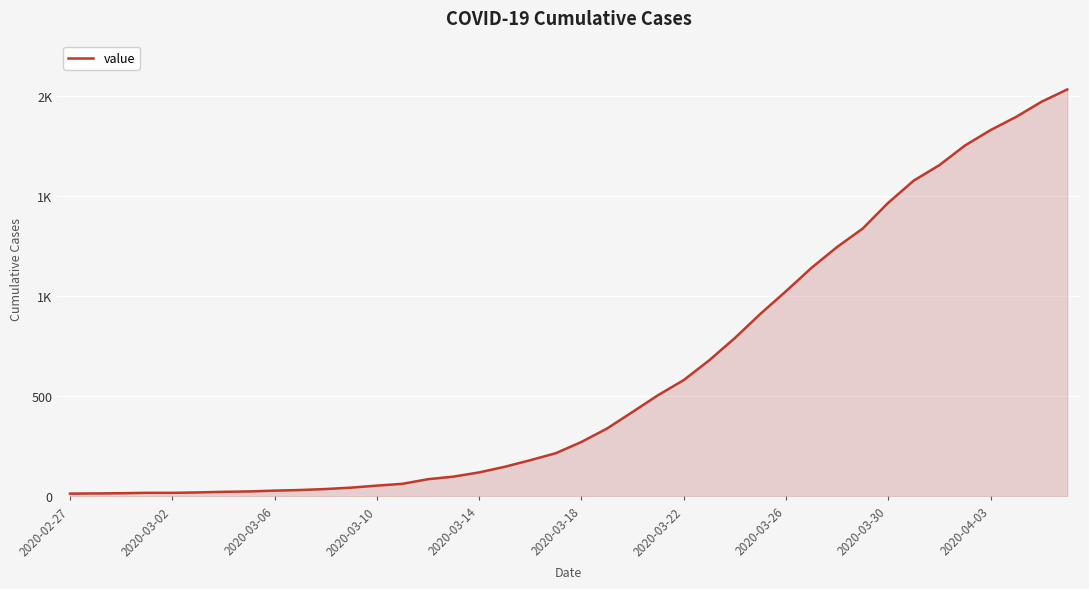

Reading right to left, extract all data points from this chart.

2032	1971	1895	1829	1752	1654	1577	1466	1337	1245	1141	1024	911	790	679	580	505	421	338	271	215	180	147	119	98	85	62	53	43	36	31	28	24	22	19	17	17	15	14	13